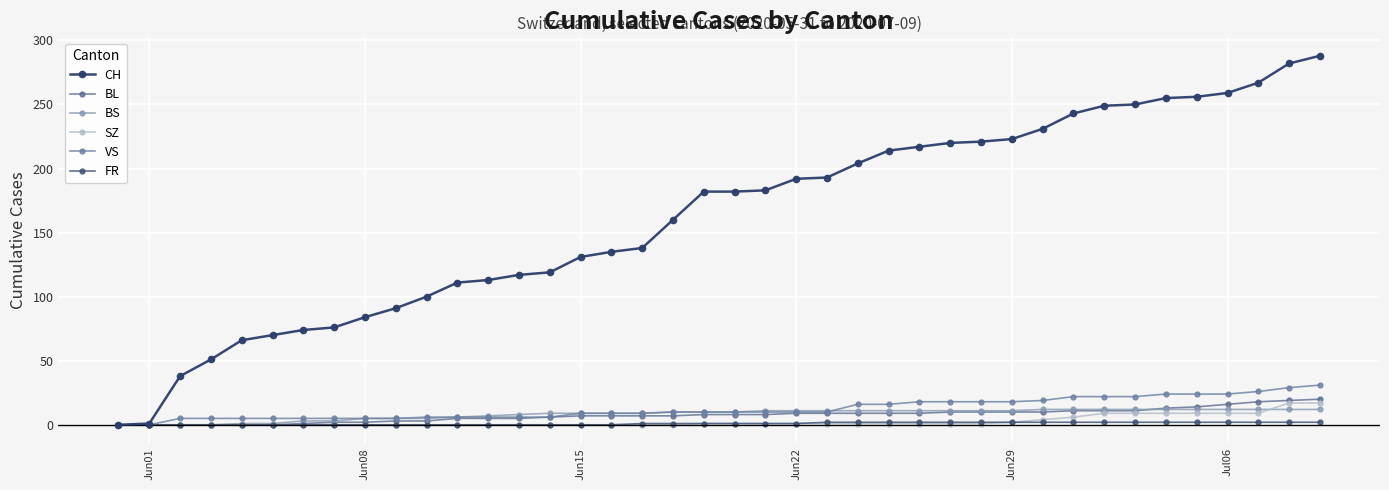

How many lines are shown in the chart?

6